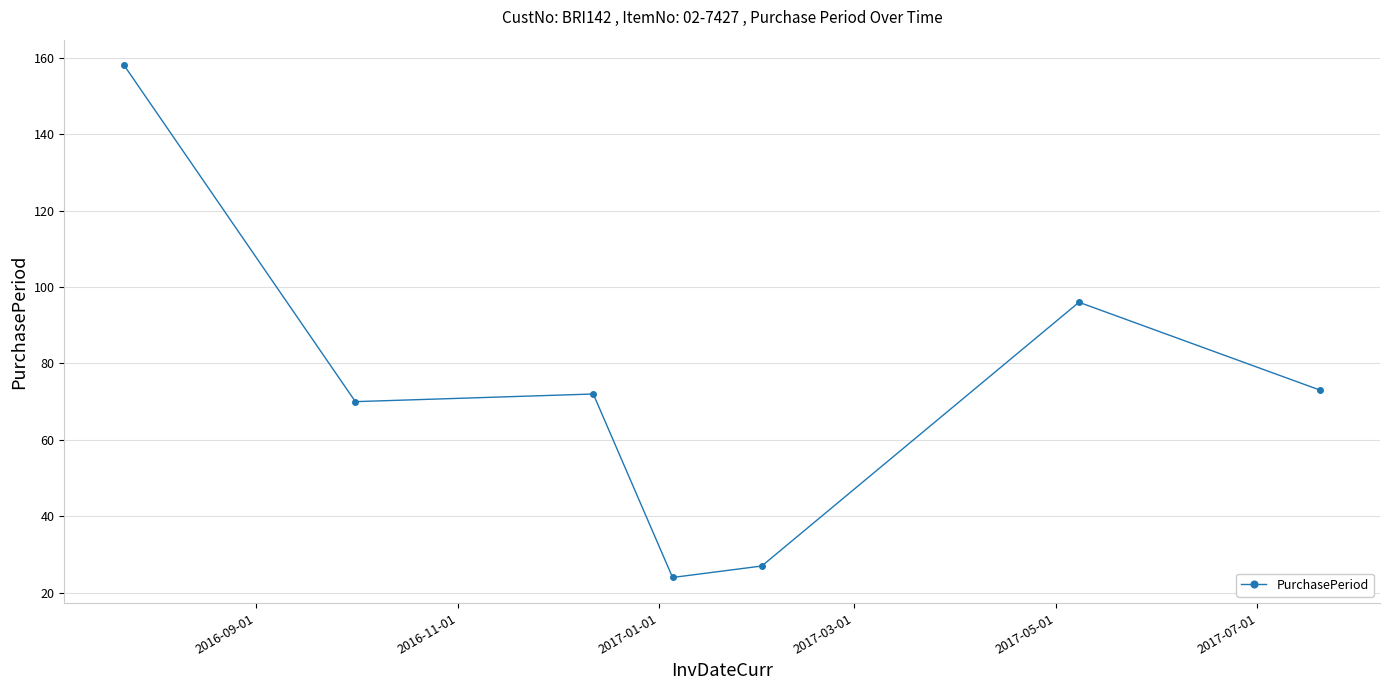

What is the greatest value displayed?

158